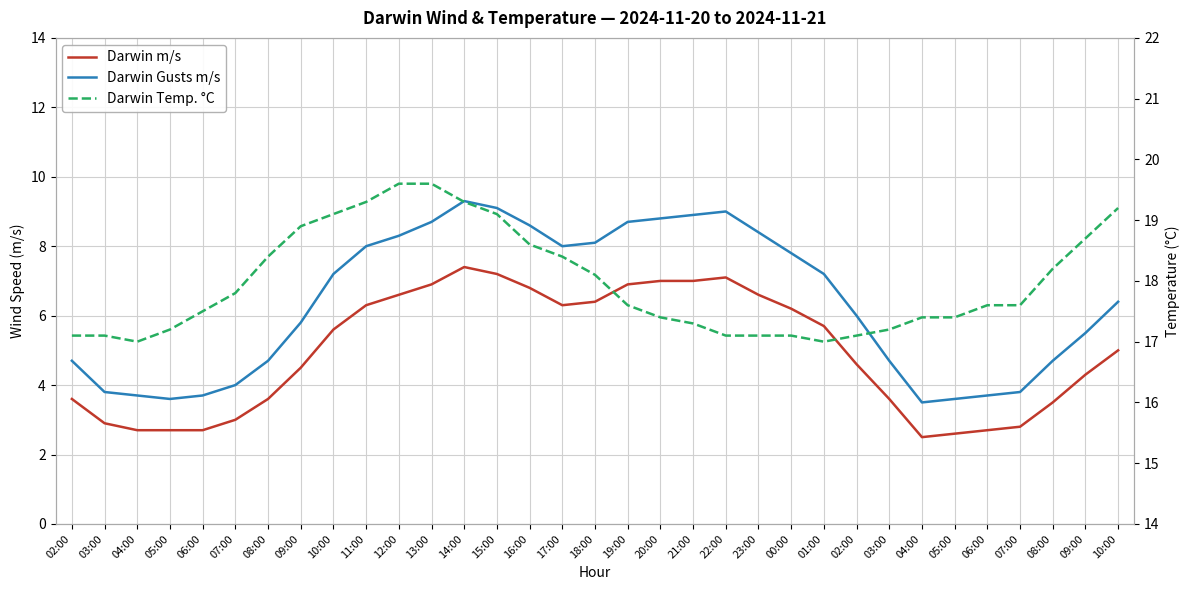

Reading left to right, extract all data points from this chart.

Darwin m/s: 02:00=3.6	03:00=2.9	04:00=2.7	05:00=2.7	06:00=2.7	07:00=3.0	08:00=3.6	09:00=4.5	10:00=5.6	11:00=6.3	12:00=6.6	13:00=6.9	14:00=7.4	15:00=7.2	16:00=6.8	17:00=6.3	18:00=6.4	19:00=6.9	20:00=7.0	21:00=7.0	22:00=7.1	23:00=6.6	00:00=6.2	01:00=5.7	02:00=4.6	03:00=3.6	04:00=2.5	05:00=2.6	06:00=2.7	07:00=2.8	08:00=3.5	09:00=4.3	10:00=5.0
Darwin Gusts m/s: 02:00=4.7	03:00=3.8	04:00=3.7	05:00=3.6	06:00=3.7	07:00=4.0	08:00=4.7	09:00=5.8	10:00=7.2	11:00=8.0	12:00=8.3	13:00=8.7	14:00=9.3	15:00=9.1	16:00=8.6	17:00=8.0	18:00=8.1	19:00=8.7	20:00=8.8	21:00=8.9	22:00=9.0	23:00=8.4	00:00=7.8	01:00=7.2	02:00=6.0	03:00=4.7	04:00=3.5	05:00=3.6	06:00=3.7	07:00=3.8	08:00=4.7	09:00=5.5	10:00=6.4
Darwin Temp. °C: 02:00=17.1	03:00=17.1	04:00=17.0	05:00=17.2	06:00=17.5	07:00=17.8	08:00=18.4	09:00=18.9	10:00=19.1	11:00=19.3	12:00=19.6	13:00=19.6	14:00=19.3	15:00=19.1	16:00=18.6	17:00=18.4	18:00=18.1	19:00=17.6	20:00=17.4	21:00=17.3	22:00=17.1	23:00=17.1	00:00=17.1	01:00=17.0	02:00=17.1	03:00=17.2	04:00=17.4	05:00=17.4	06:00=17.6	07:00=17.6	08:00=18.2	09:00=18.7	10:00=19.2